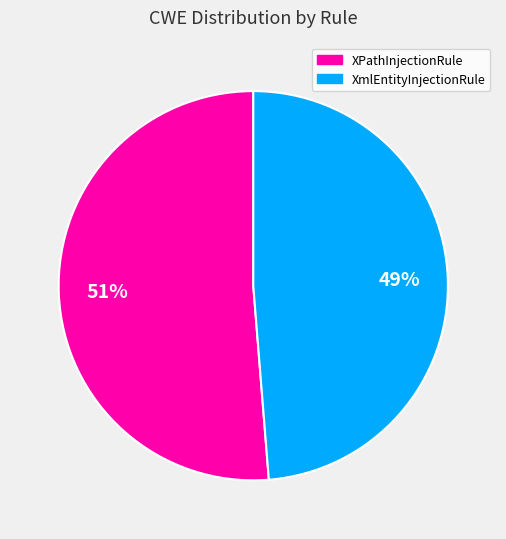

To the nearest percent, what is the average slice percentage?

50%